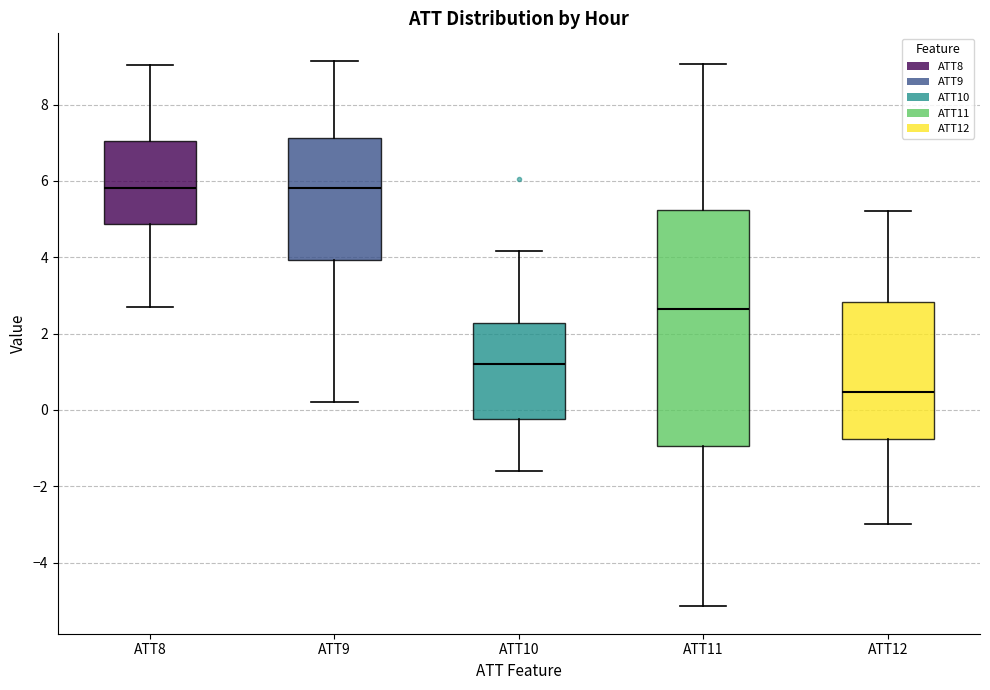

Reading left to right, read every box against the y-axis: the position of its median line, the range the box covers, and the ends of its whiskers. The values are not printed on the chart, so give them approximately, as read against the axis.

ATT8: median 5.8, box 4.8 to 7.0, whiskers 2.6 to 9.0
ATT9: median 5.8, box 4.0 to 7.2, whiskers 0.2 to 9.2
ATT10: median 1.2, box -0.2 to 2.2, whiskers -1.6 to 4.2
ATT11: median 2.6, box -1.0 to 5.2, whiskers -5.2 to 9.0
ATT12: median 0.4, box -0.8 to 2.8, whiskers -3.0 to 5.2